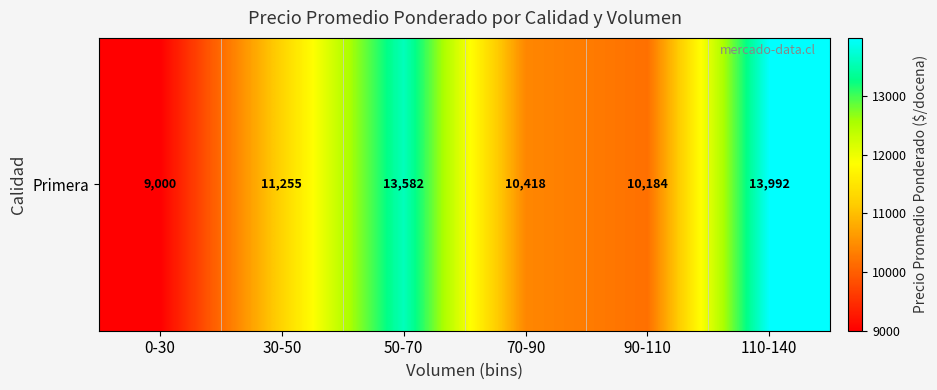

What is the smallest value displayed?

9000.0